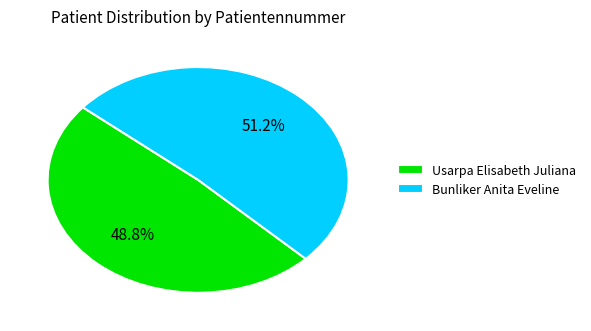

Does any single category account for the majority?

Yes